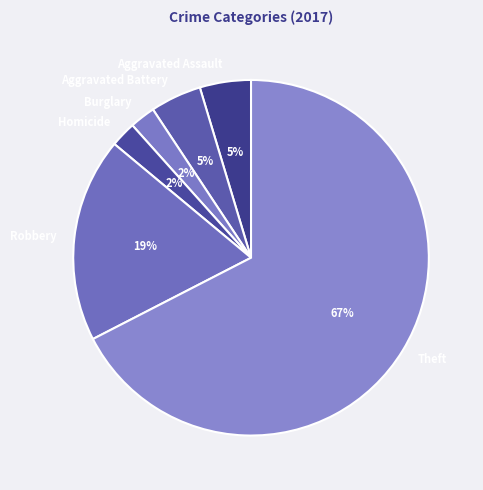

Do Homicide and Aggravated Assault together represent more than half of the pie?

No